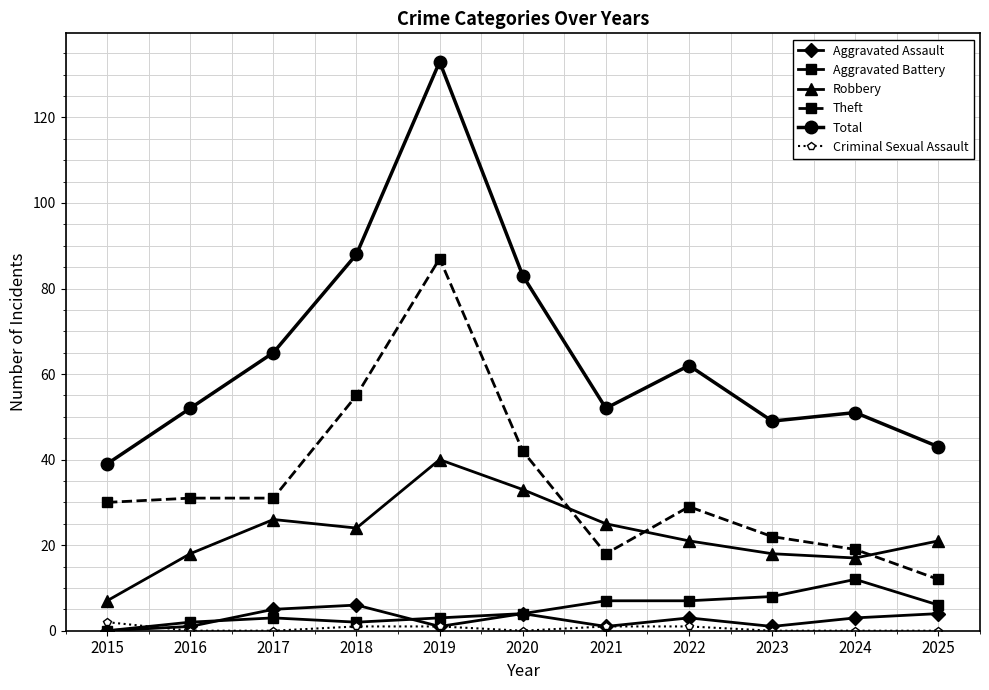

The value of Theft at 2017 is 31. True or false?

True